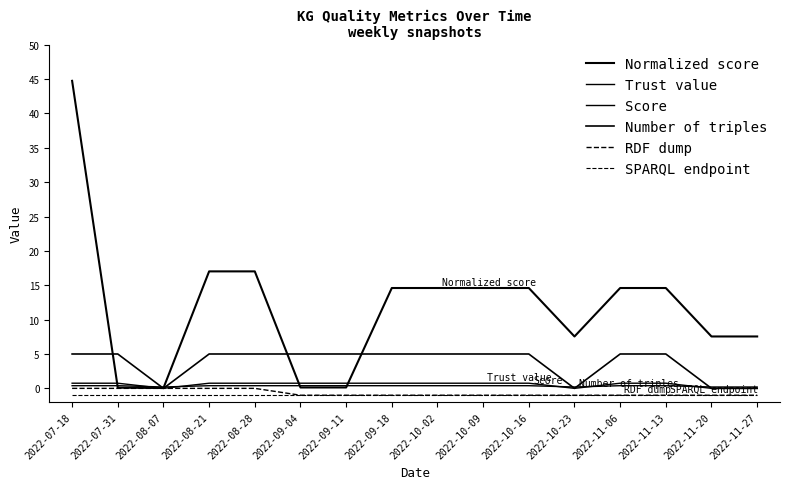

Does the chart display data point markers on the line(s)?

No